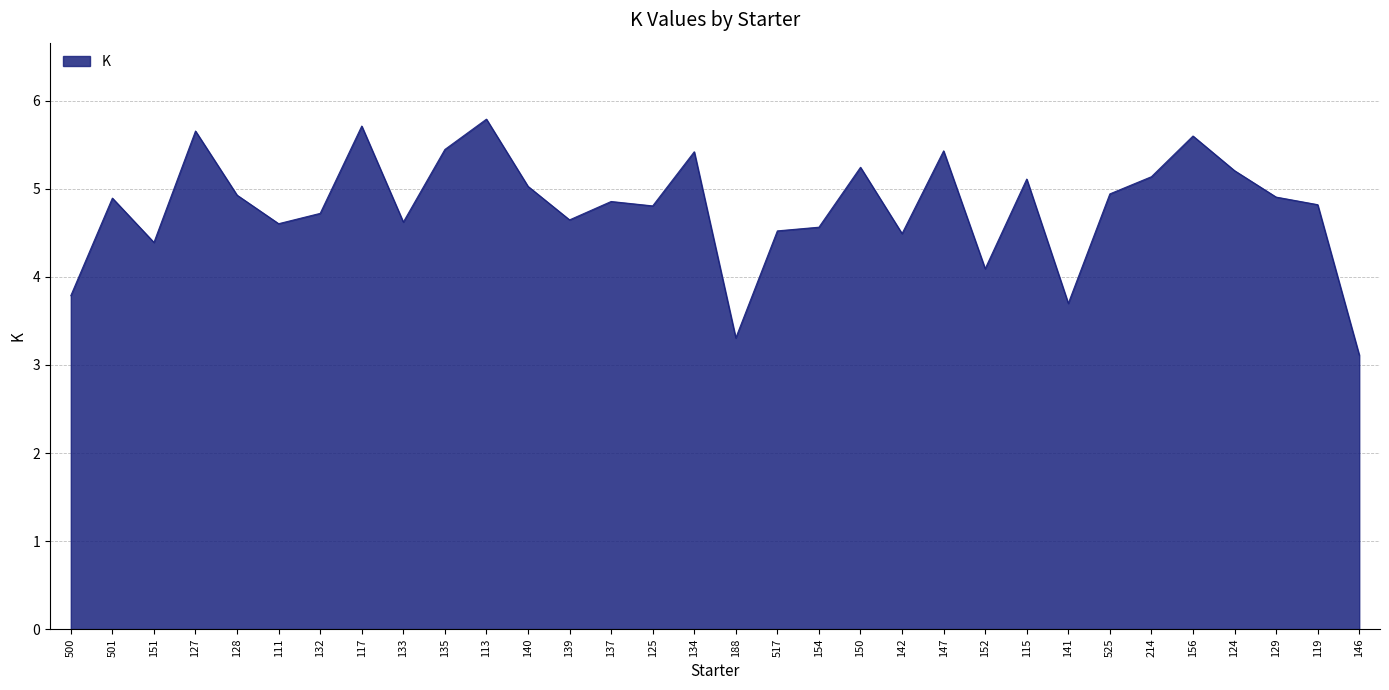

Reading left to right, transcribe all the data shown in this chart.

500=3.8	501=4.9	151=4.4	127=5.7	128=4.9	111=4.6	132=4.7	117=5.7	133=4.6	135=5.4	113=5.8	140=5.0	139=4.6	137=4.9	125=4.8	134=5.4	188=3.3	517=4.5	154=4.6	150=5.2	142=4.5	147=5.4	152=4.1	115=5.1	141=3.7	525=4.9	214=5.1	156=5.6	124=5.2	129=4.9	119=4.8	146=3.1